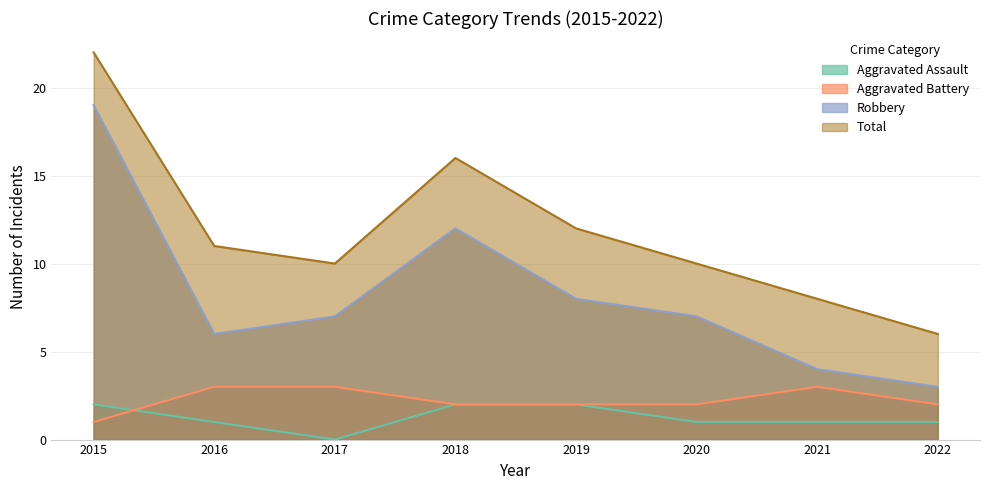

How many interior local peaks does the Aggravated Battery series have?

1